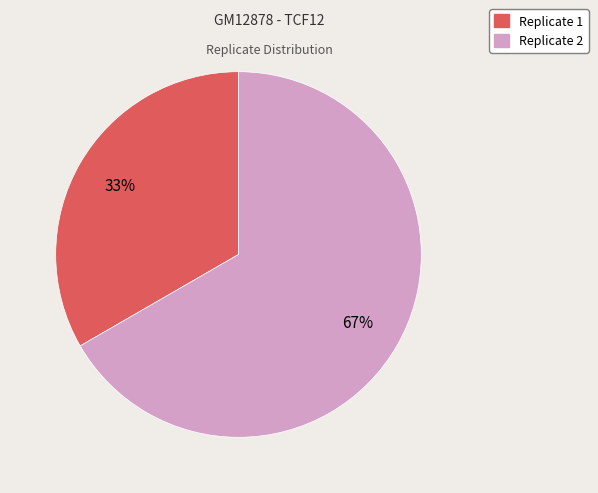

Rank the categories by value from highest to lowest.

Replicate 2, Replicate 1